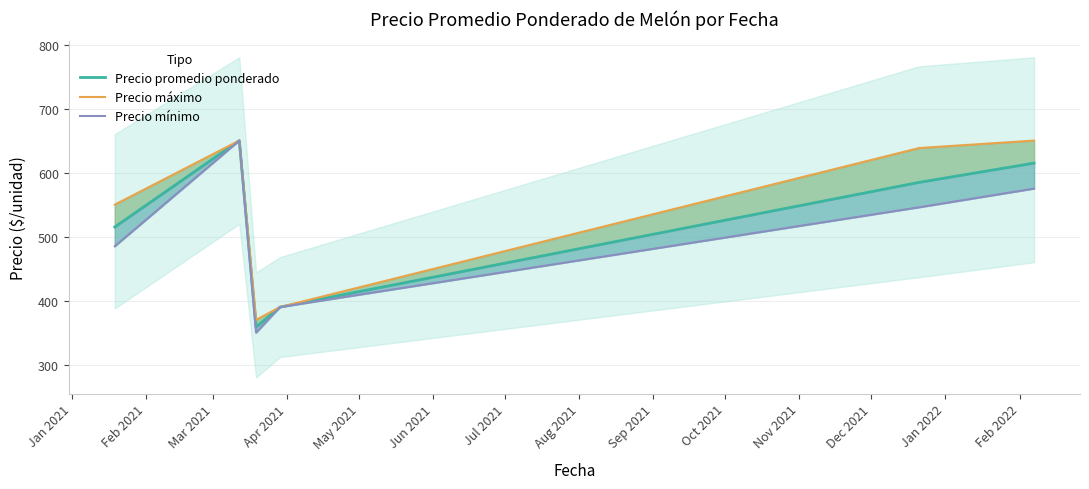

Is it true that Precio mínimo equals 828.6 at Jan 2021?

False